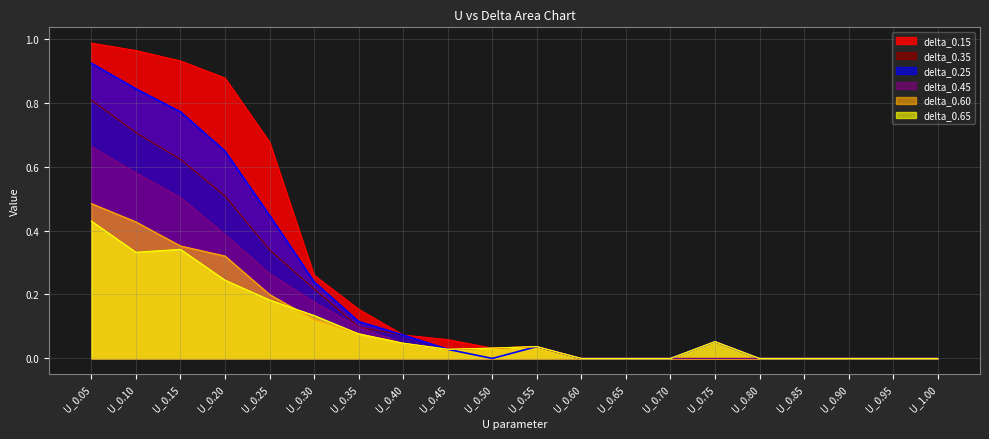

Reading left to right, list all the values displayed in this chart.

delta_0.35: 0.8	0.7	0.6	0.5	0.3	0.2	0.1	0.1	0.0	0.0	0.0	0.0	0.0	0.0	0.1	0.0	0.0	0.0	0.0	0.0
delta_0.60: 0.5	0.4	0.4	0.3	0.2	0.1	0.1	0.0	0.0	0.0	0.0	0.0	0.0	0.0	0.1	0.0	0.0	0.0	0.0	0.0
delta_0.65: 0.4	0.3	0.3	0.2	0.2	0.1	0.1	0.0	0.0	0.0	0.0	0.0	0.0	0.0	0.1	0.0	0.0	0.0	0.0	0.0
delta_0.15: 1.0	1.0	0.9	0.9	0.7	0.3	0.2	0.1	0.1	0.0	0.0	0.0	0.0	0.0	0.0	0.0	0.0	0.0	0.0	0.0
delta_0.25: 0.9	0.8	0.8	0.6	0.4	0.2	0.1	0.1	0.0	0.0	0.0	0.0	0.0	0.0	0.1	0.0	0.0	0.0	0.0	0.0
delta_0.45: 0.7	0.6	0.5	0.4	0.3	0.2	0.1	0.0	0.0	0.0	0.0	0.0	0.0	0.0	0.0	0.0	0.0	0.0	0.0	0.0